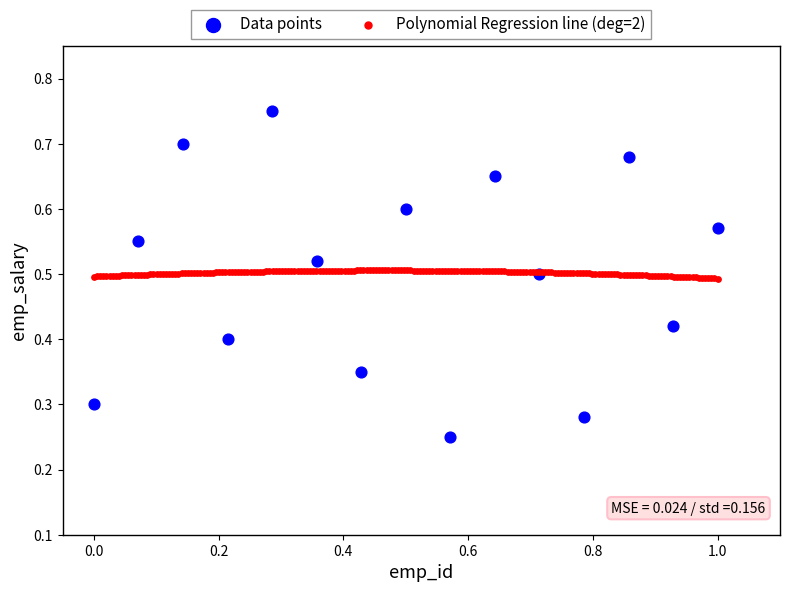

Which series reaches the maximum Y coordinate?

Data points